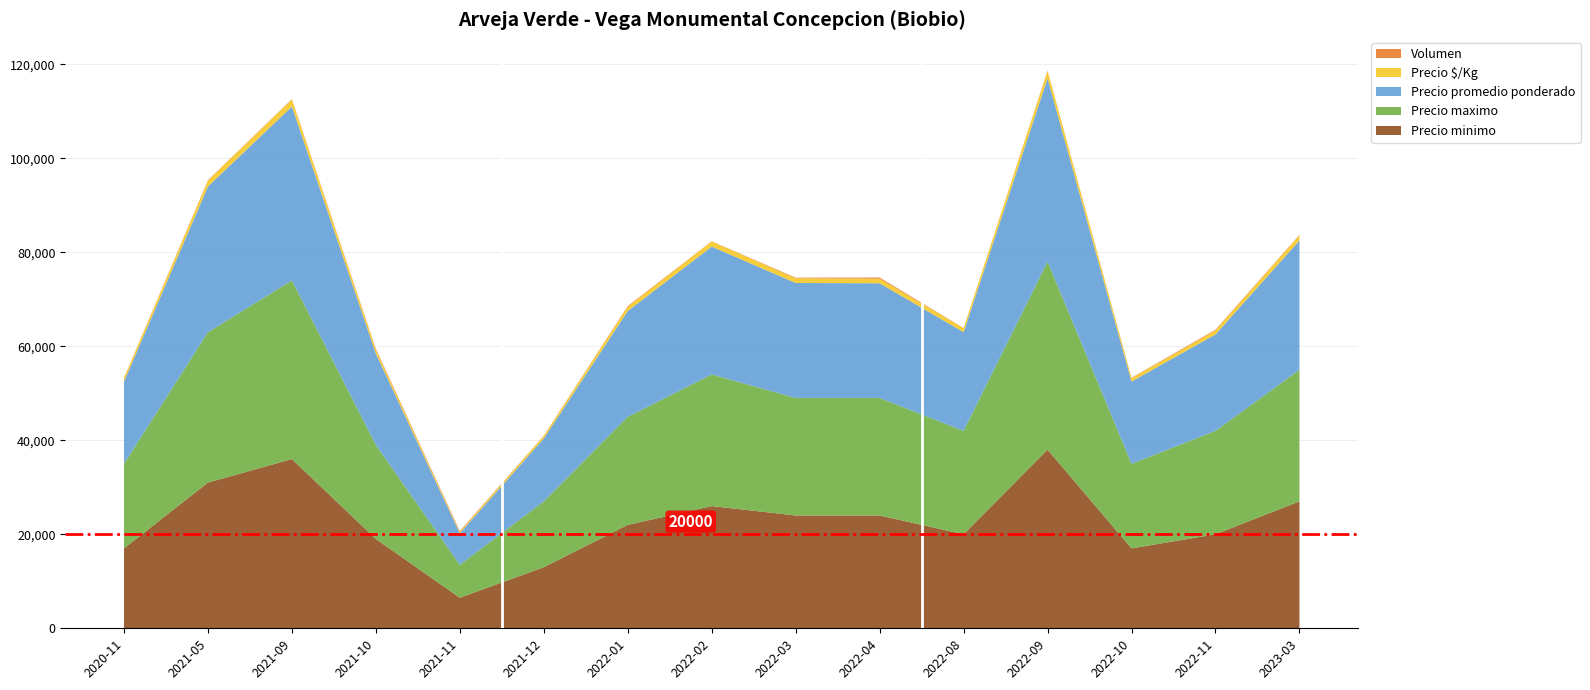

Reading right to left, list all the values displayed in this chart.

Precio minimo: 2023-03=27000	2022-11=20000	2022-10=17000	2022-09=38000	2022-08=20000	2022-04=24000	2022-03=24000	2022-02=26000	2022-01=22000	2021-12=13000	2021-11=6500	2021-10=19000	2021-09=36000	2021-05=31000	2020-11=17000
Precio maximo: 2023-03=28000	2022-11=22000	2022-10=18000	2022-09=40000	2022-08=22000	2022-04=25000	2022-03=25000	2022-02=28000	2022-01=23000	2021-12=14000	2021-11=7000	2021-10=20000	2021-09=38000	2021-05=32000	2020-11=18000
Precio promedio ponderado: 2023-03=27500	2022-11=20529	2022-10=17500	2022-09=39000	2022-08=21000	2022-04=24400	2022-03=24467	2022-02=27200	2022-01=22500	2021-12=13400	2021-11=6714	2021-10=19455	2021-09=37000	2021-05=31000	2020-11=17500
Precio $/Kg: 2023-03=1100	2022-11=821	2022-10=700	2022-09=1560	2022-08=840	2022-04=976	2022-03=979	2022-02=1088	2022-01=900	2021-12=536	2021-11=269	2021-10=778	2021-09=1480	2021-05=1240	2020-11=700
Volumen: 2023-03=100	2022-11=170	2022-10=100	2022-09=100	2022-08=40	2022-04=250	2022-03=150	2022-02=50	2022-01=160	2021-12=50	2021-11=210	2021-10=220	2021-09=100	2021-05=100	2020-11=100